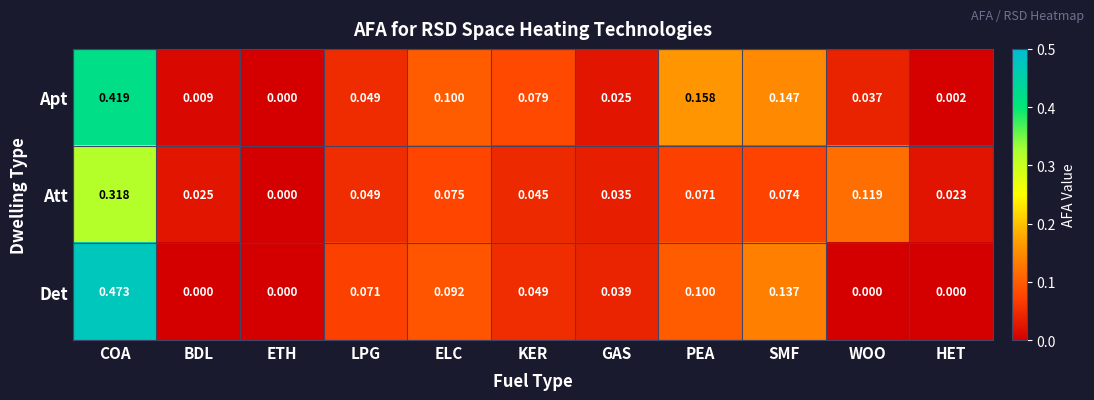

Rank the series by their average value, from lowest to highest.

Att, Det, Apt